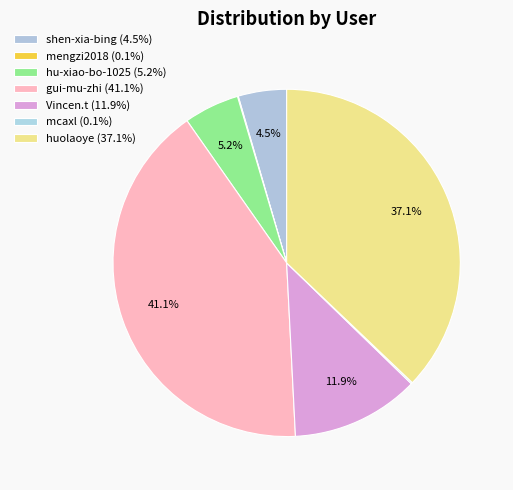

To the nearest percent, what portion does gui-mu-zhi represent?

41%